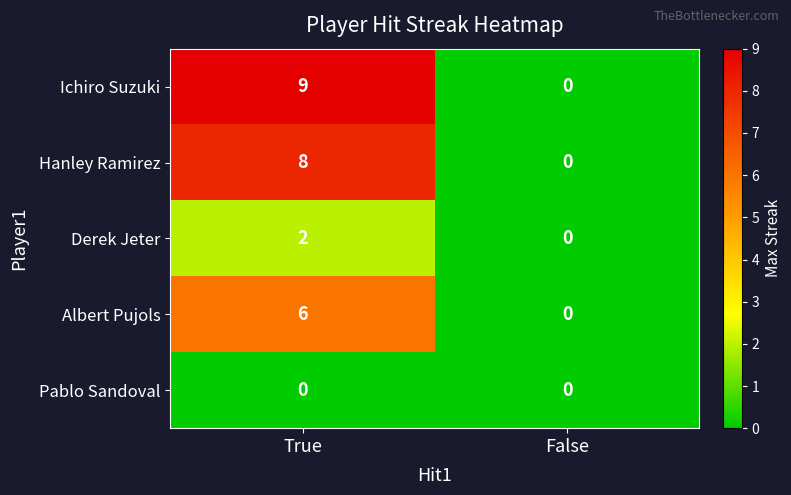

Which series has the largest total across all categories?

Ichiro Suzuki